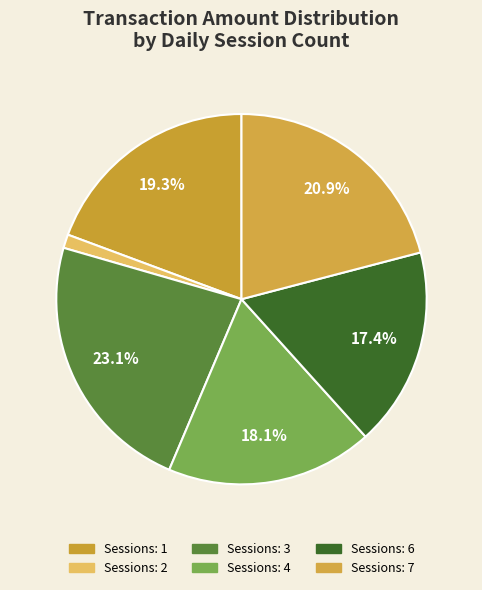

To the nearest percent, what is the difference between the largest and smallest slice percentages?

22%